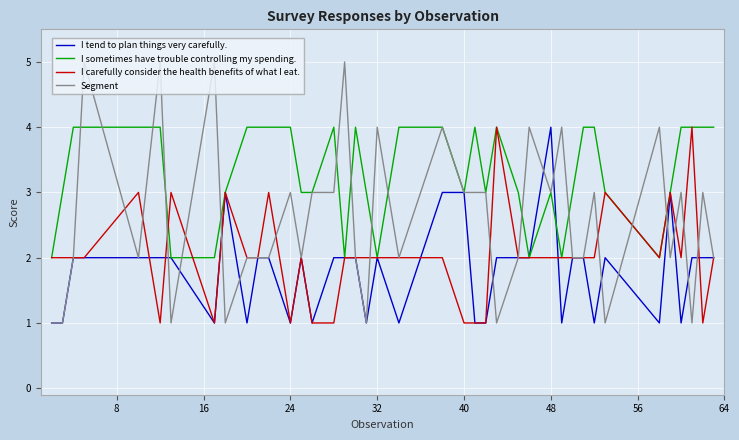

What is the difference between the maximum and minimum values in the I carefully consider the health benefits of what I eat. series?

3